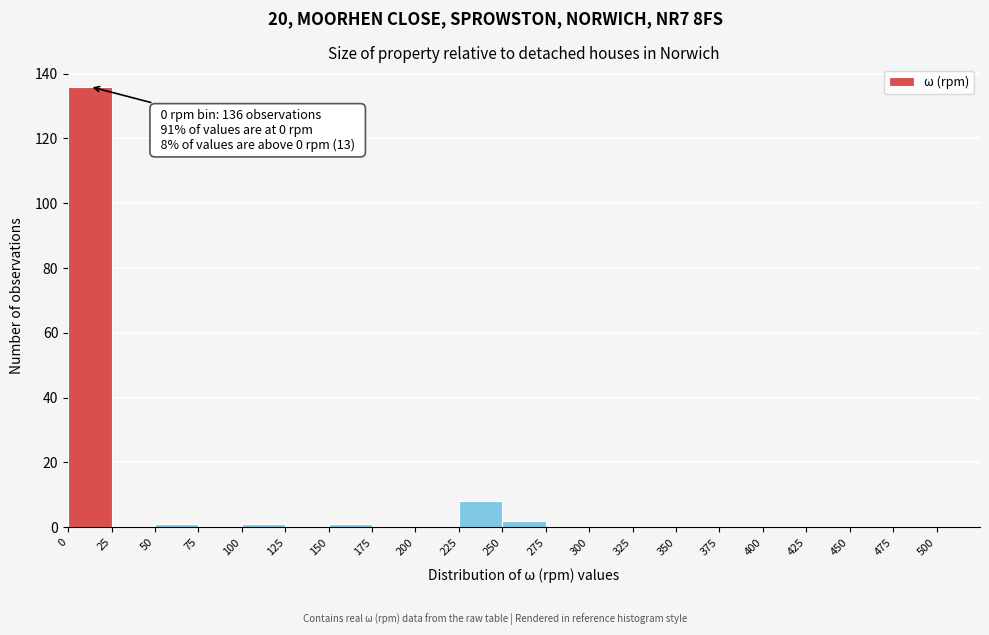

Which range on the x-axis has the tallest bar?

0 to 25